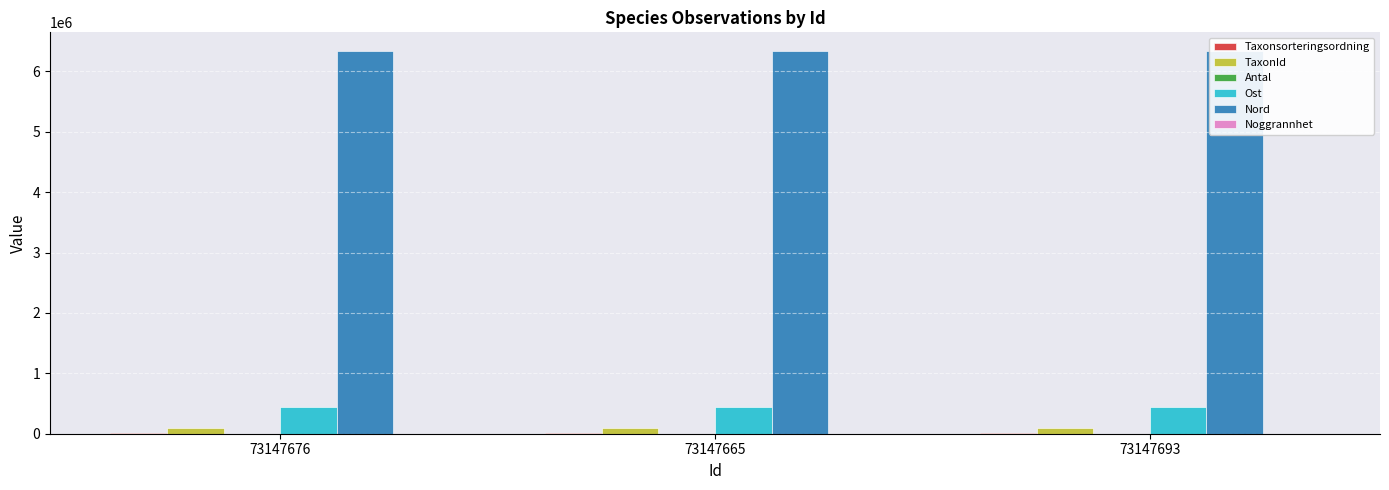

Reading left to right, extract all data points from this chart.

Taxonsorteringsordning: 73147676=12274	73147665=6621	73147693=4808
TaxonId: 73147676=102016	73147665=101209	73147693=101675
Antal: 73147676=2	73147665=1	73147693=1
Ost: 73147676=449005	73147665=449005	73147693=449005
Nord: 73147676=6329810	73147665=6329810	73147693=6329810
Noggrannhet: 73147676=50	73147665=50	73147693=50